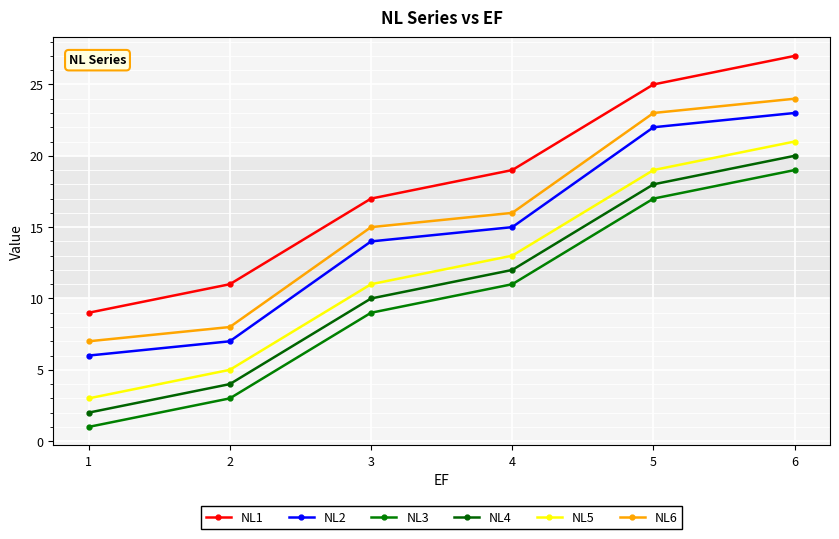

What is the difference between the second highest and minimum values in the NL2 series?

16